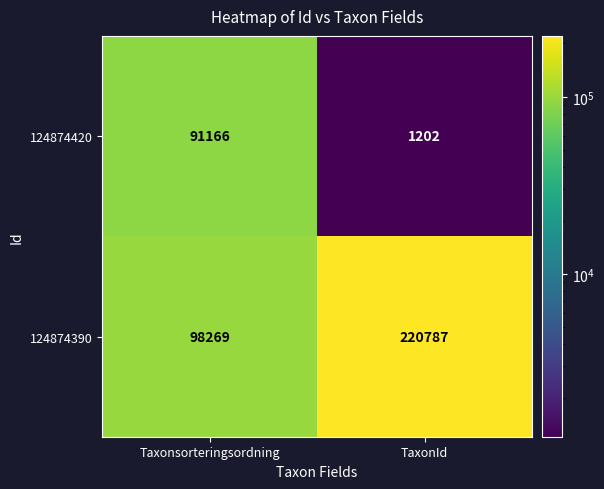

Reading left to right, list all the values displayed in this chart.

124874420: 91166	1202
124874390: 98269	220787